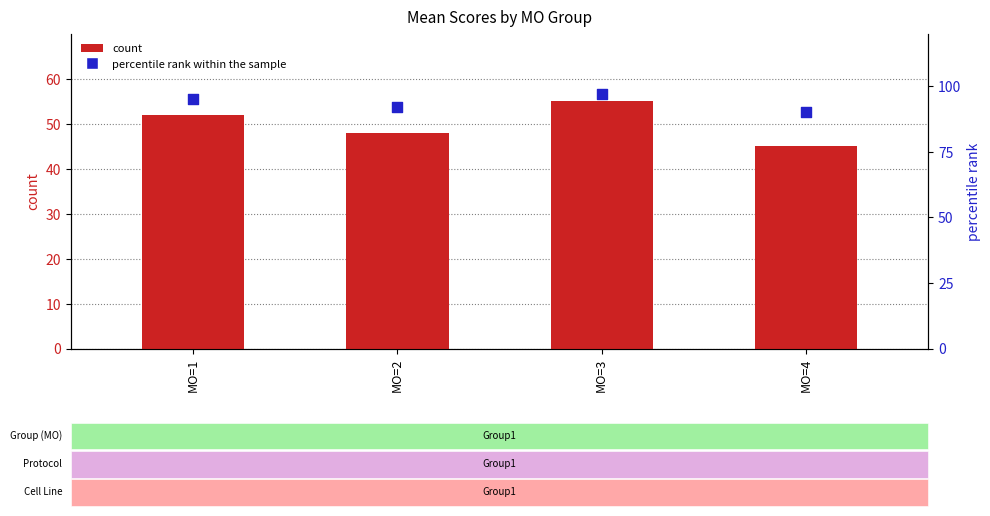

At how many categories does at least one series exceed 57?

4